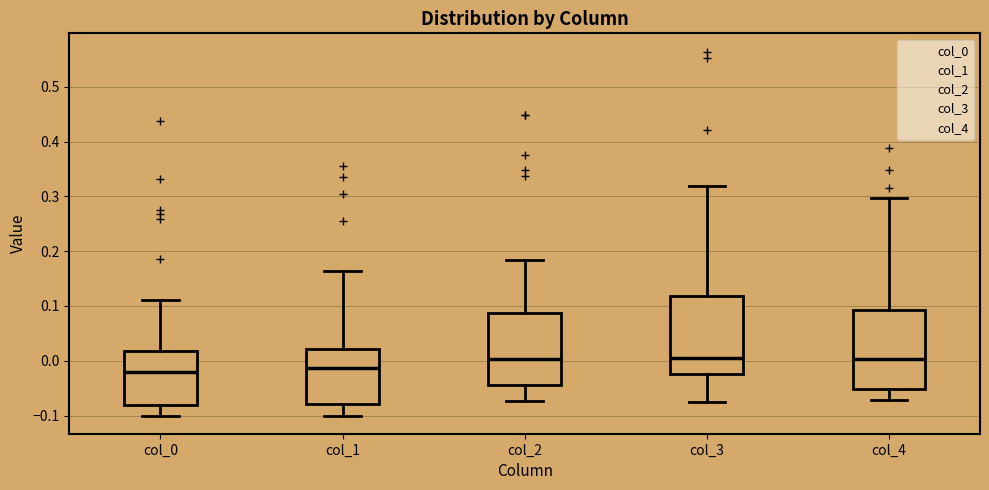

Reading left to right, transcribe this box plot: for each box, give where its median line is, the range the box spans, and where its two whiskers end, as read against the y-axis. The values are not printed on the chart, so give them approximately, as read against the axis.

col_0: median -0.02, box -0.08 to 0.02, whiskers -0.10 to 0.11
col_1: median -0.01, box -0.08 to 0.02, whiskers -0.10 to 0.16
col_2: median 0.00, box -0.04 to 0.09, whiskers -0.07 to 0.18
col_3: median 0.01, box -0.02 to 0.12, whiskers -0.08 to 0.32
col_4: median 0.00, box -0.05 to 0.09, whiskers -0.07 to 0.30